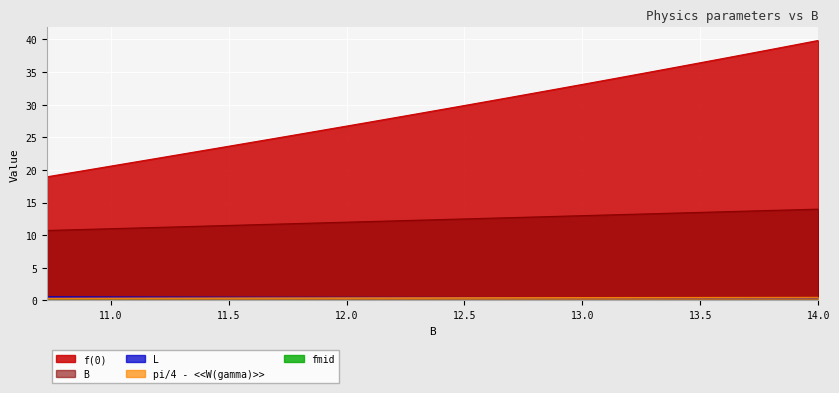

True or false: pi/4 - <<W(gamma)>> has more than 2 points higher than both neighbors.

False